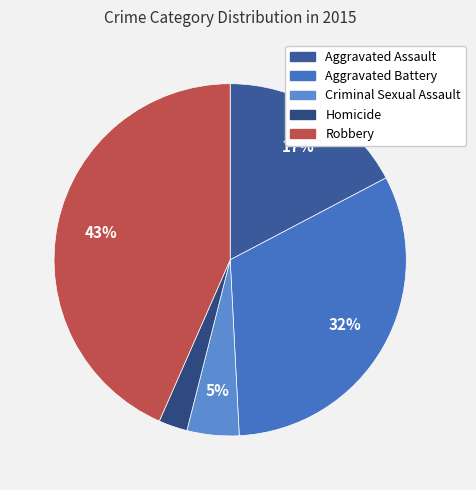

Rank the categories by value from highest to lowest.

Robbery, Aggravated Battery, Aggravated Assault, Criminal Sexual Assault, Homicide